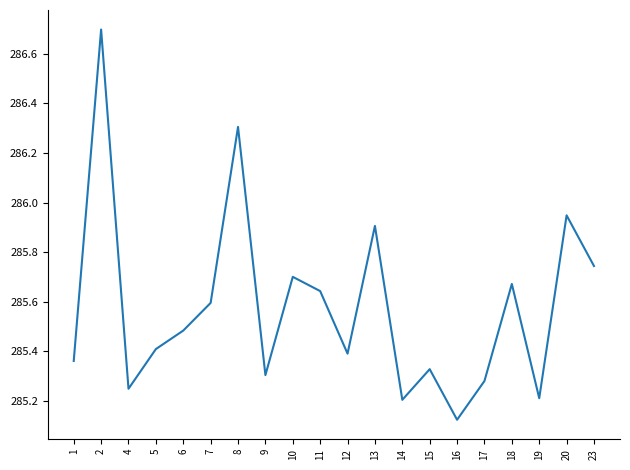

Between 2 and 19, which is larger?

2